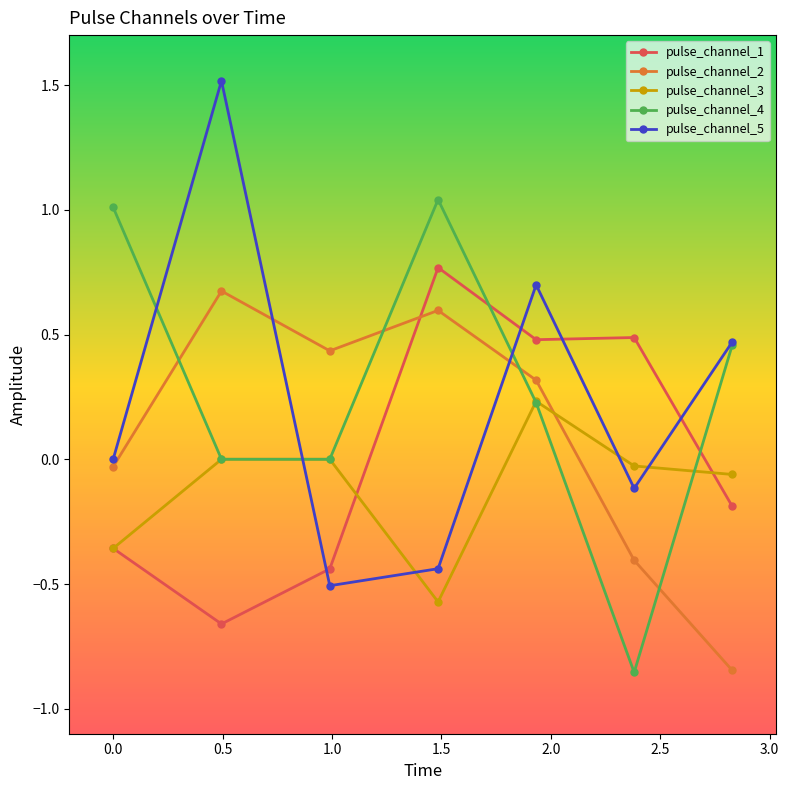

What is the difference between the second highest and second lowest values in the pulse_channel_1 series?

0.9